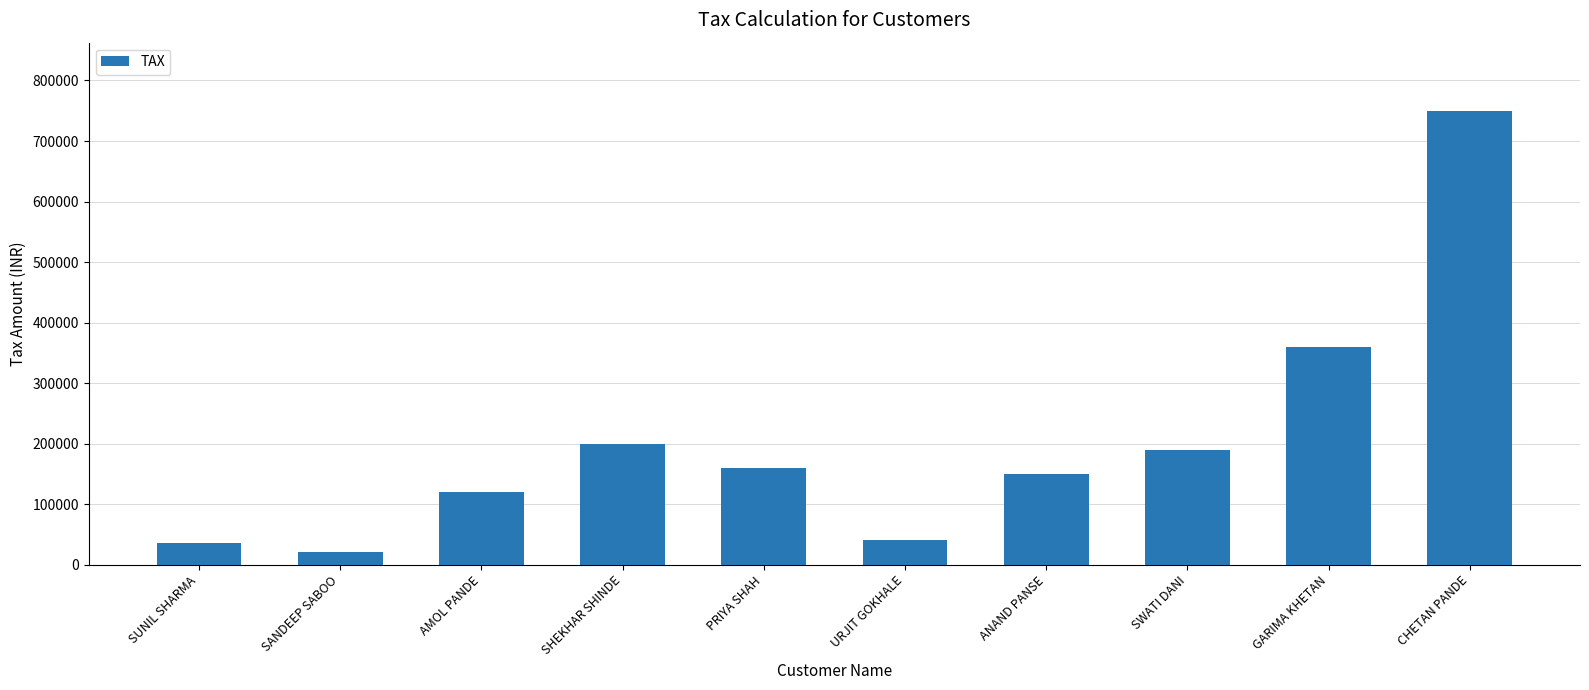

What is the average value?

202600